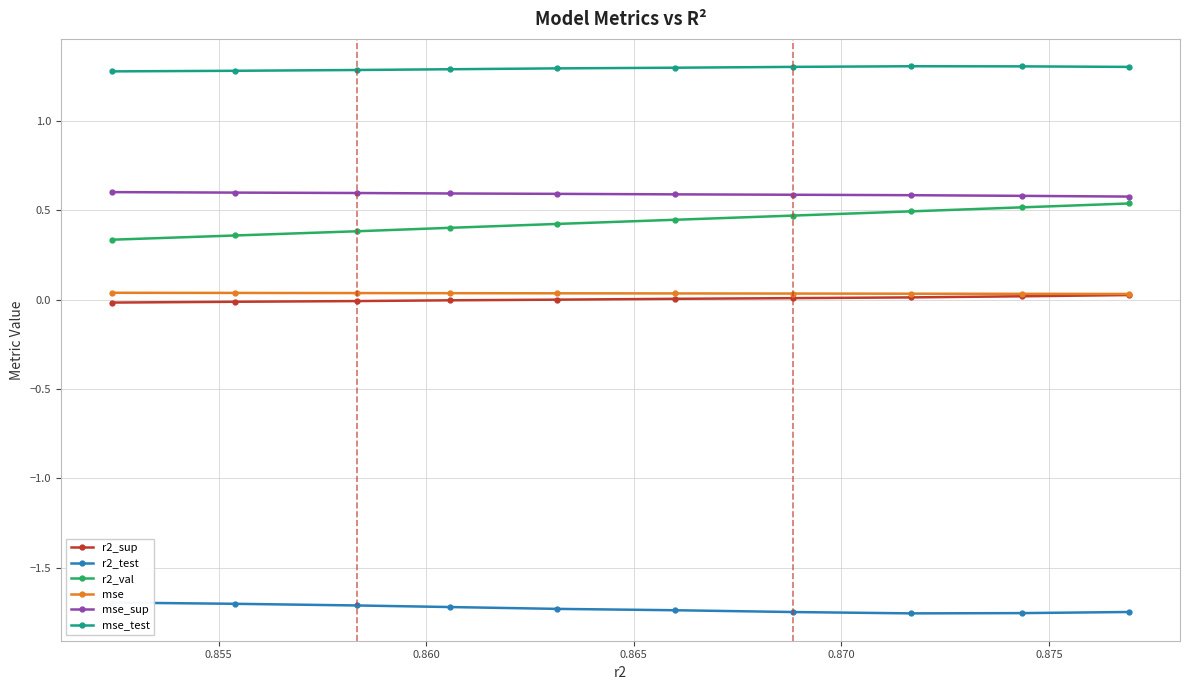

What is the maximum value for mse_sup?

0.6